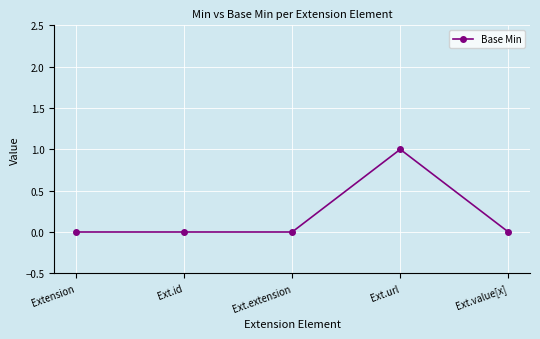

What is the change in value from Extension to Ext.url?

+1